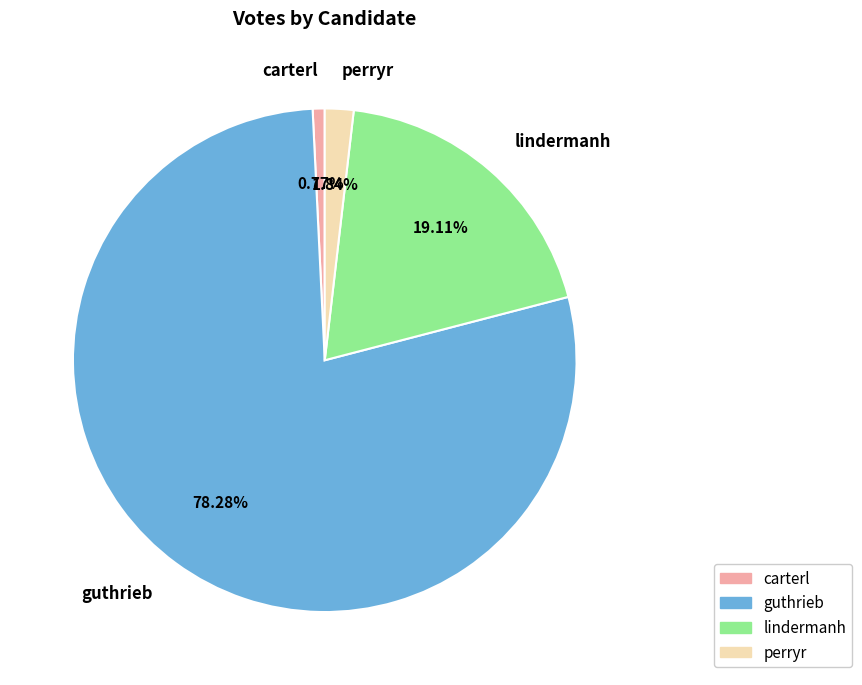

Count the number of slices in the pie.

4